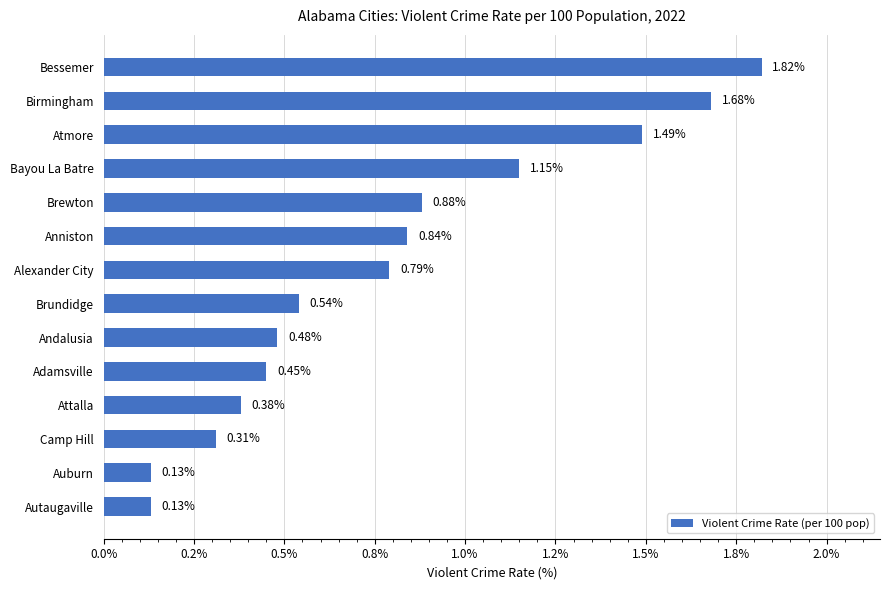

Are the bars horizontal?

Yes